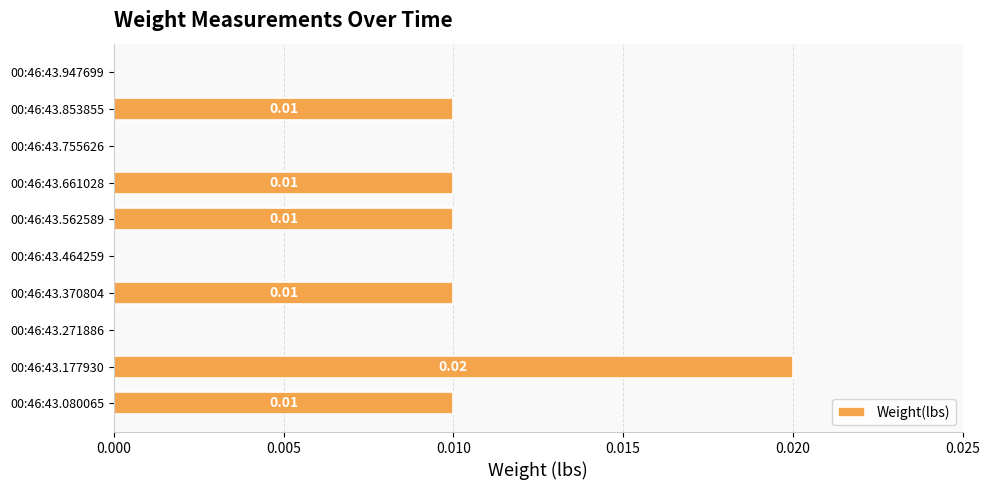

Which has a higher value, 00:46:43.755626 or 00:46:43.562589?

00:46:43.562589